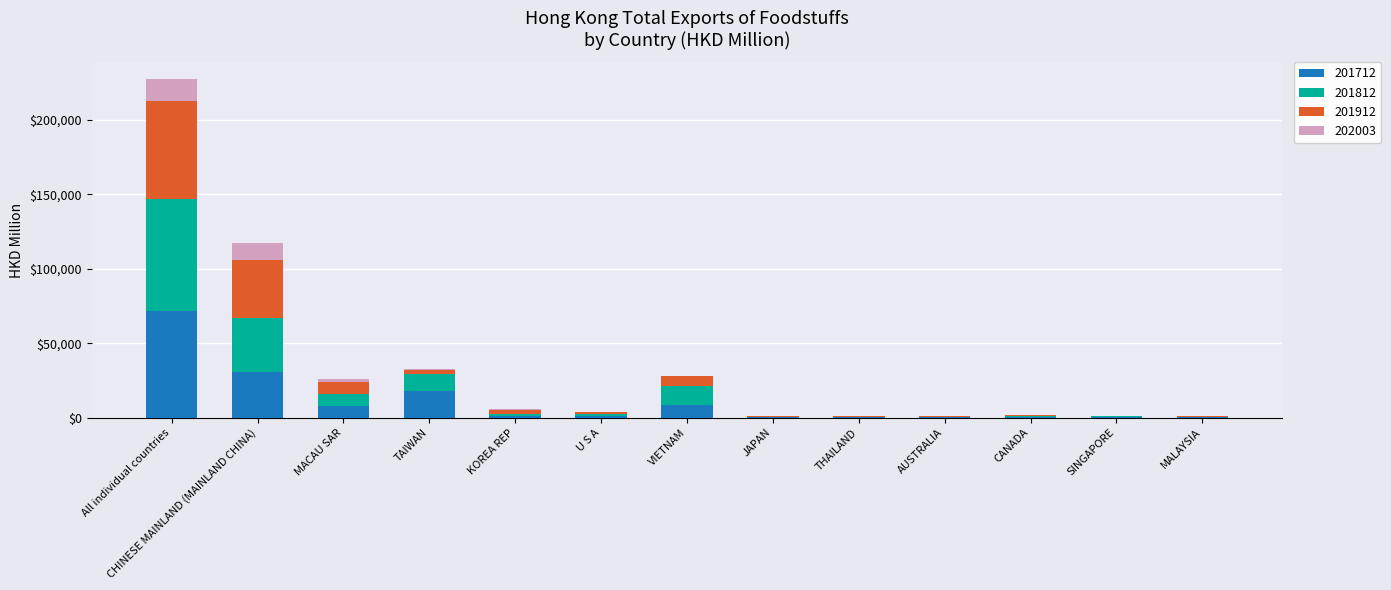

At which category is the sum across all series the highest?

All individual countries